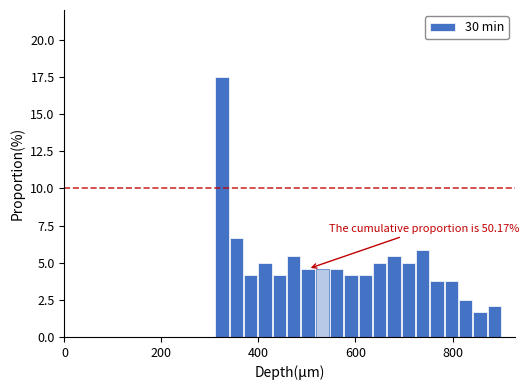

Read against the x-axis, roughly where is the centre of the tallest bar?

320